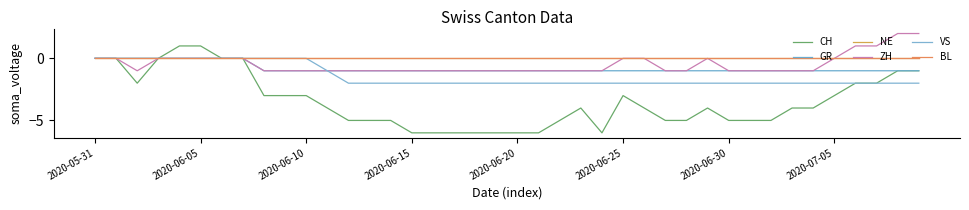

Does the chart display data point markers on the line(s)?

No